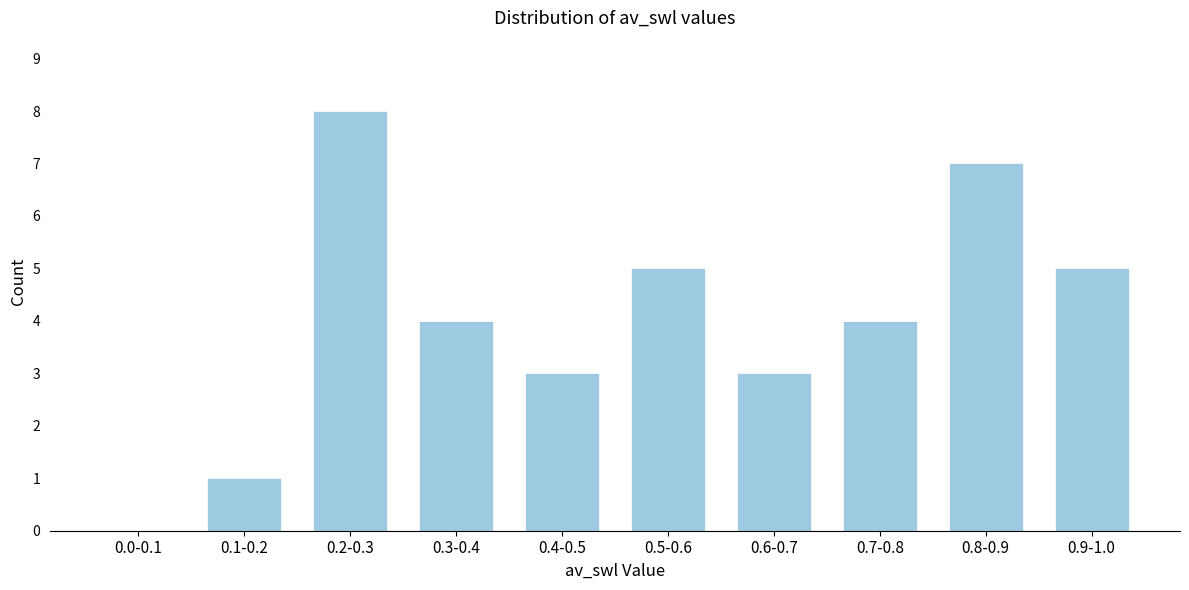

Reading left to right, what are all the values shown in this chart?

0.0-0.1=0	0.1-0.2=1	0.2-0.3=8	0.3-0.4=4	0.4-0.5=3	0.5-0.6=5	0.6-0.7=3	0.7-0.8=4	0.8-0.9=7	0.9-1.0=5